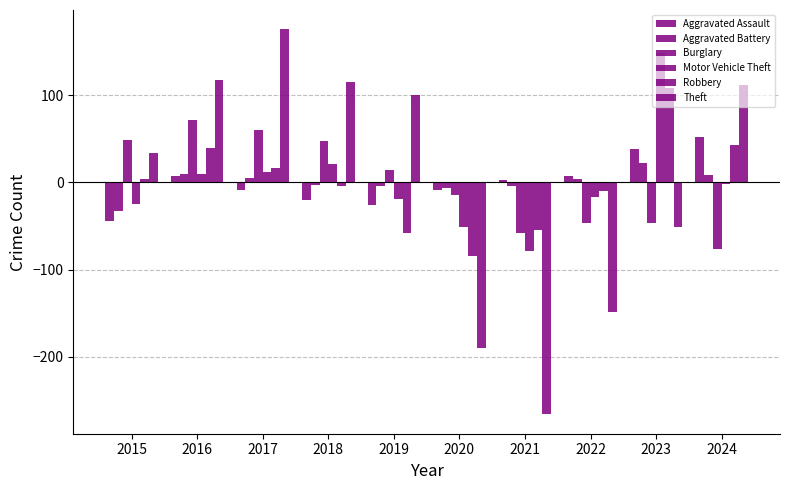

Are the bars grouped side by side (vs. stacked)?

Yes